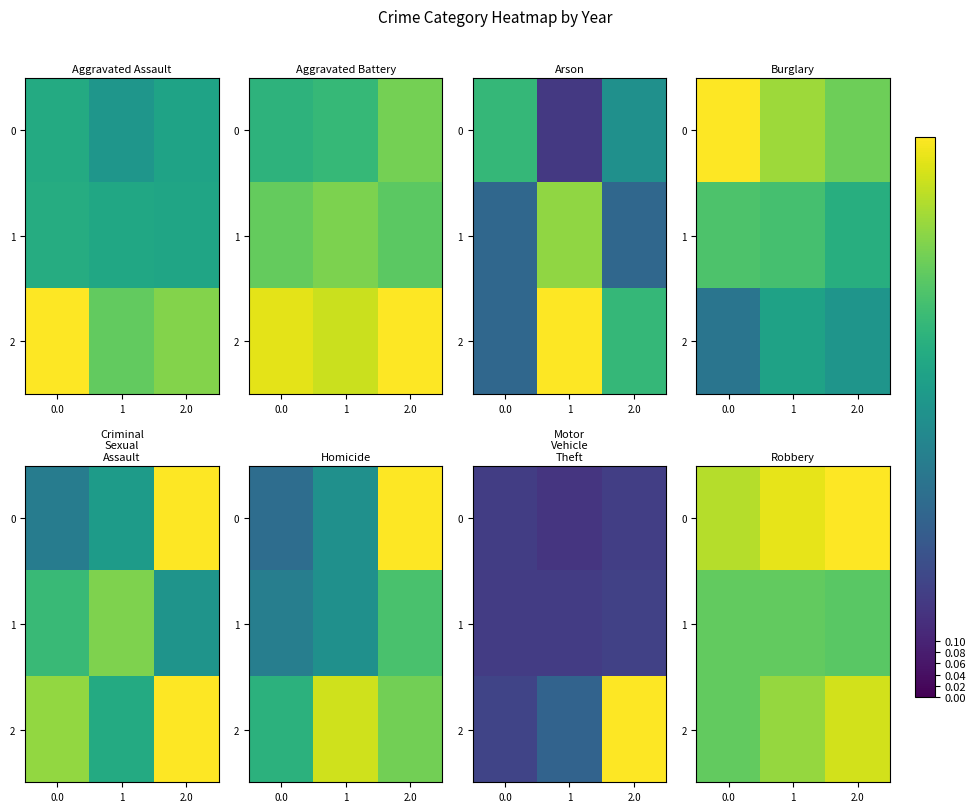

How many categories are shown in the chart?

3